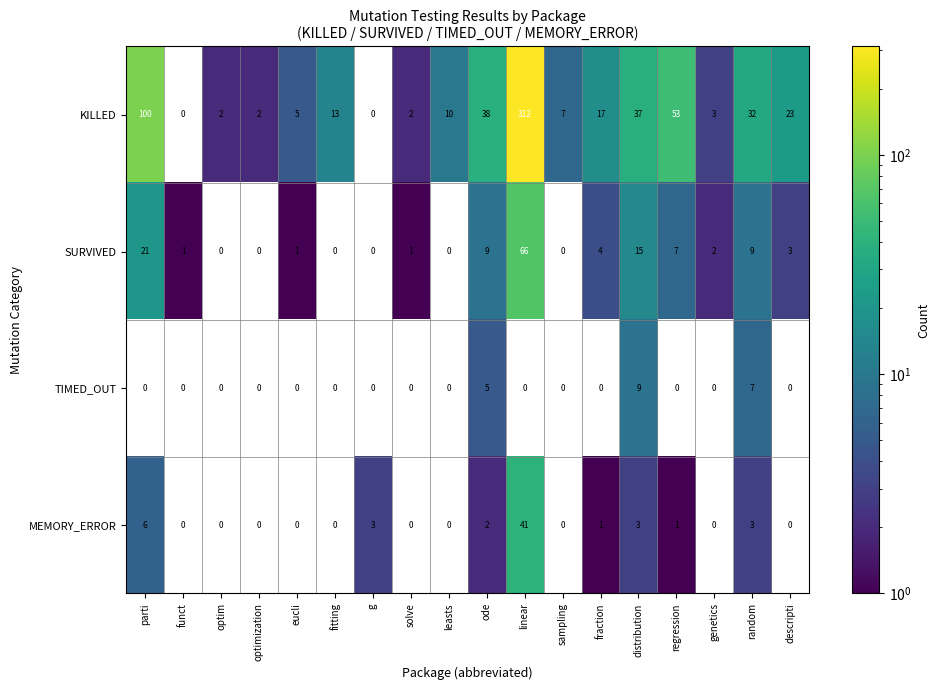

What is the maximum value shown in the chart?

312